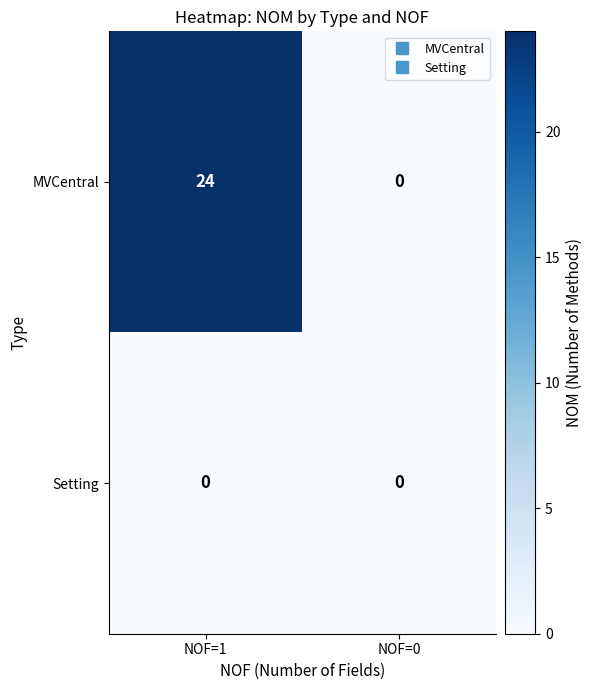

Rank the series by their maximum value, from lowest to highest.

Setting, MVCentral